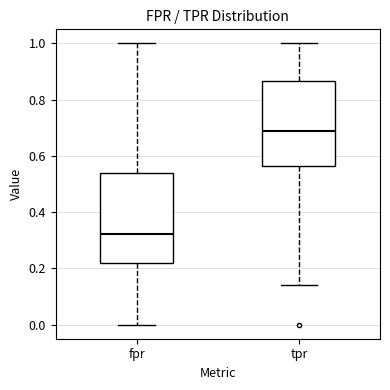

Reading left to right, read every box against the y-axis: the position of its median line, the range the box covers, and the ends of its whiskers. The values are not printed on the chart, so give them approximately, as read against the axis.

fpr: median 0.32, box 0.22 to 0.54, whiskers 0.00 to 1.00
tpr: median 0.70, box 0.56 to 0.86, whiskers 0.14 to 1.00